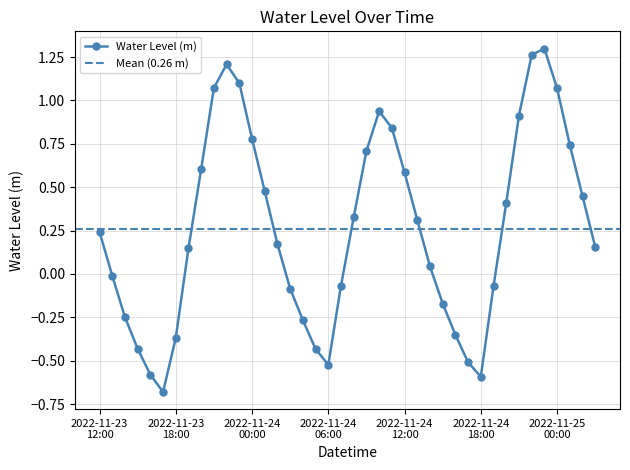

Reading right to left, what are all the values shown in this chart?

2022-11-25 03:00=0.2	2022-11-25 02:00=0.4	2022-11-25 01:00=0.7	2022-11-25 00:00=1.1	2022-11-24 23:00=1.3	2022-11-24 22:00=1.3	2022-11-24 21:00=0.9	2022-11-24 20:00=0.4	2022-11-24 19:00=-0.1	2022-11-24 18:00=-0.6	2022-11-24 17:00=-0.5	2022-11-24 16:00=-0.4	2022-11-24 15:00=-0.2	2022-11-24 14:00=0.0	2022-11-24 13:00=0.3	2022-11-24 12:00=0.6	2022-11-24 11:00=0.8	2022-11-24 10:00=0.9	2022-11-24 09:00=0.7	2022-11-24 08:00=0.3	2022-11-24 07:00=-0.1	2022-11-24 06:00=-0.5	2022-11-24 05:00=-0.4	2022-11-24 04:00=-0.3	2022-11-24 03:00=-0.1	2022-11-24 02:00=0.2	2022-11-24 01:00=0.5	2022-11-24 00:00=0.8	2022-11-23 23:00=1.1	2022-11-23 22:00=1.2	2022-11-23 21:00=1.1	2022-11-23 20:00=0.6	2022-11-23 19:00=0.1	2022-11-23 18:00=-0.4	2022-11-23 17:00=-0.7	2022-11-23 16:00=-0.6	2022-11-23 15:00=-0.4	2022-11-23 14:00=-0.2	2022-11-23 13:00=-0.0	2022-11-23 12:00=0.2